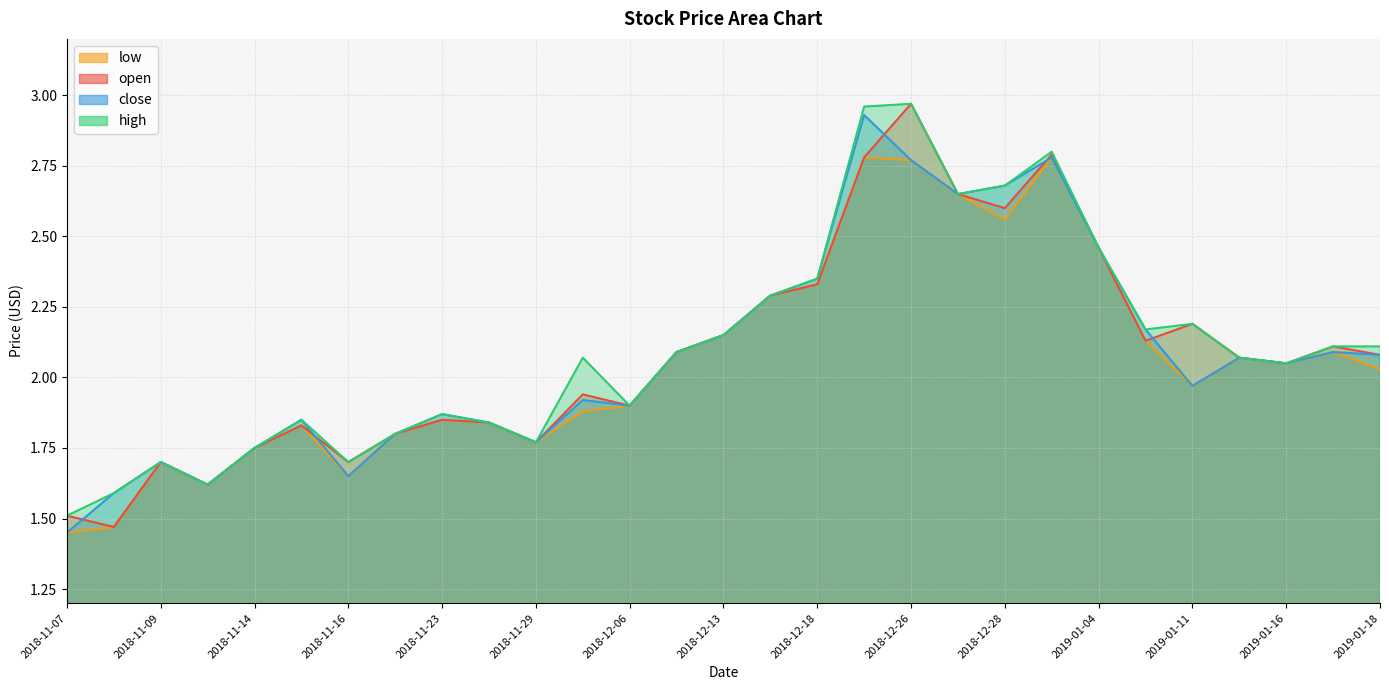

Which category has the lowest value across all series?

2018-11-07